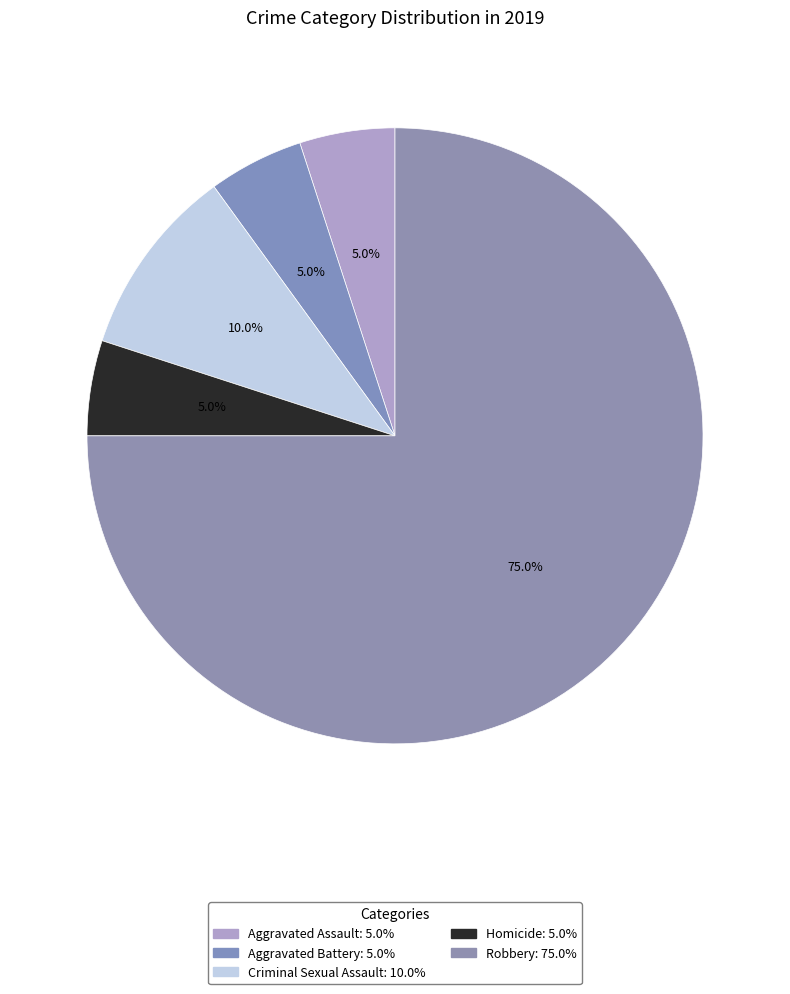

Count the number of slices in the pie.

5